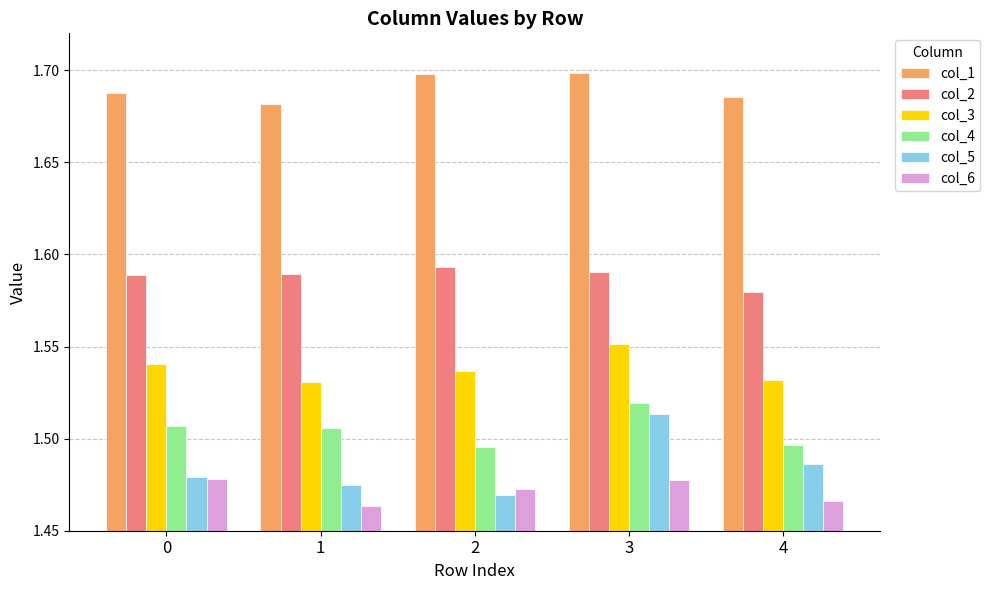

How many groups of bars are there?

5